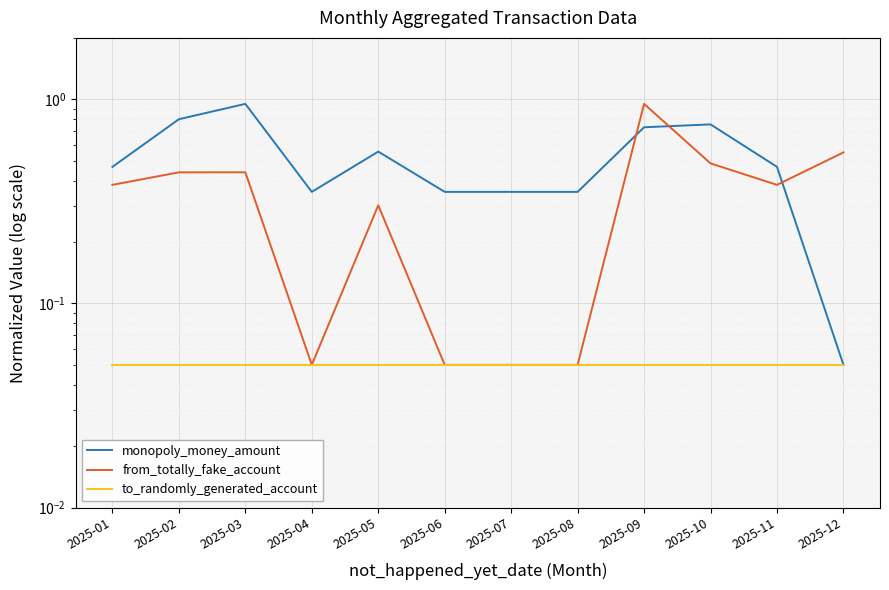

How many interior local peaks does the from_totally_fake_account series have?

3